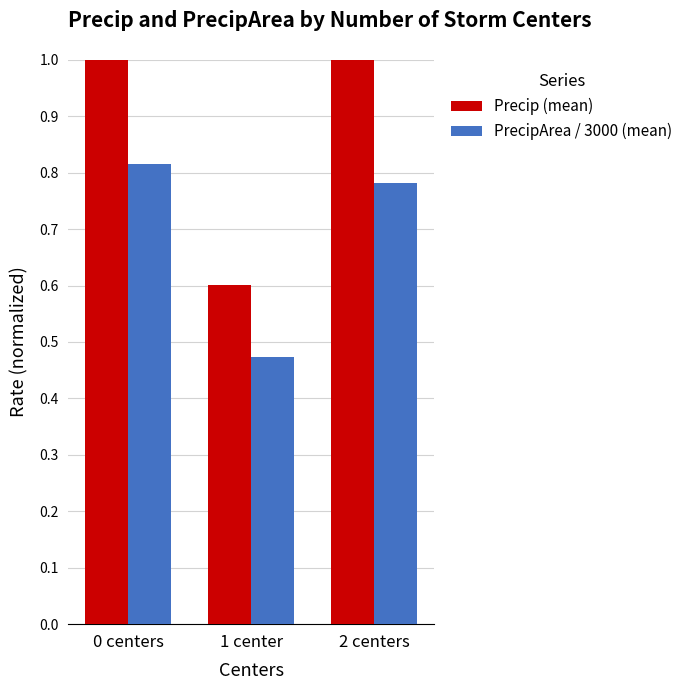

What value does the Precip (mean) series have at 0 centers?

1.3